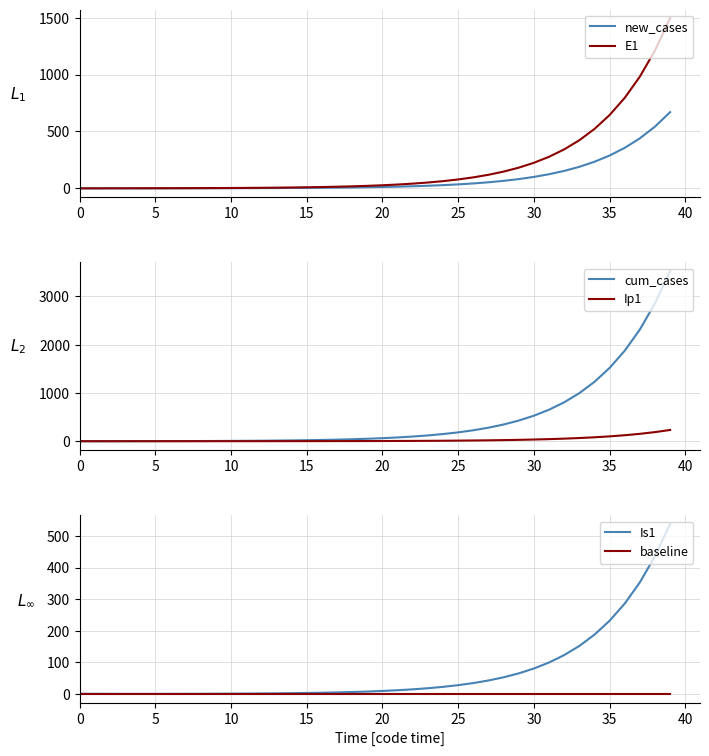

Which category has the highest value in the Ip1 series?

39